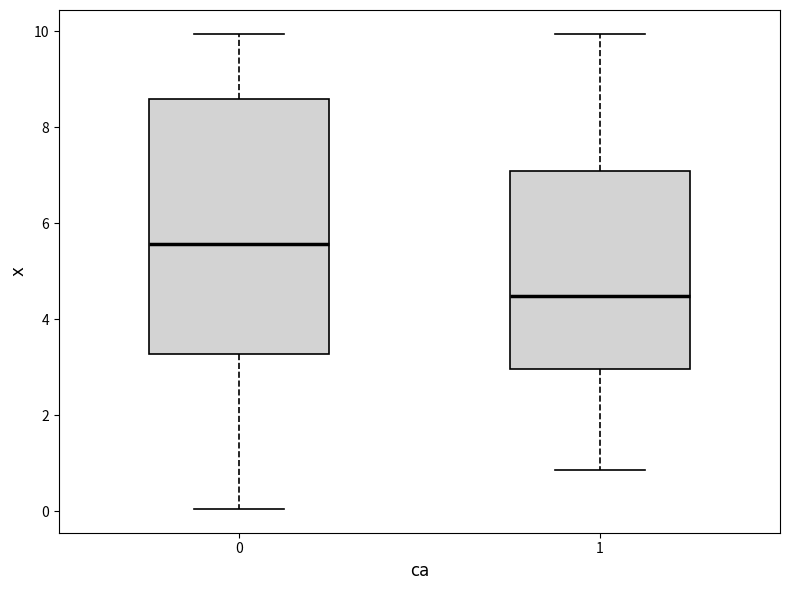

Reading left to right, transcribe this box plot: for each box, give where its median line is, the range the box spans, and where its two whiskers end, as read against the y-axis. The values are not printed on the chart, so give them approximately, as read against the axis.

0: median 5.6, box 3.2 to 8.6, whiskers 0.0 to 10.0
1: median 4.4, box 3.0 to 7.2, whiskers 0.8 to 10.0